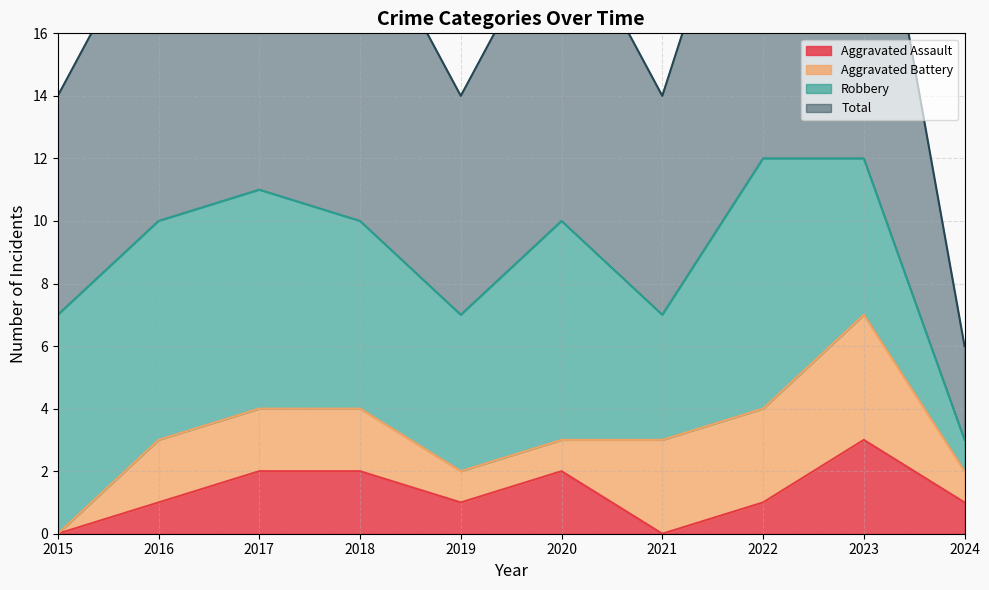

True or false: Total and Aggravated Assault cross at least once.

False